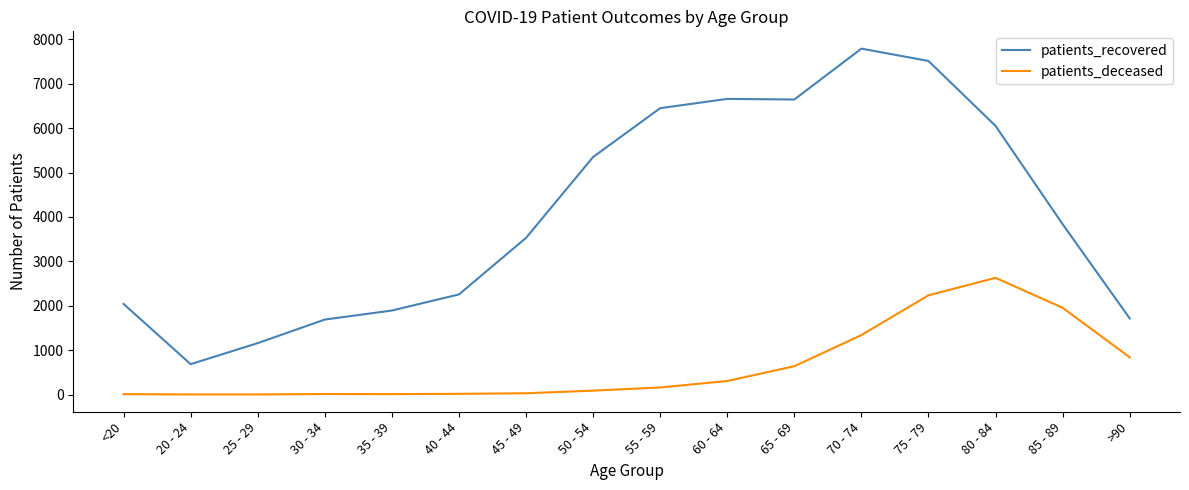

True or false: patients_recovered has a value of 9451 at 55 - 59.

False